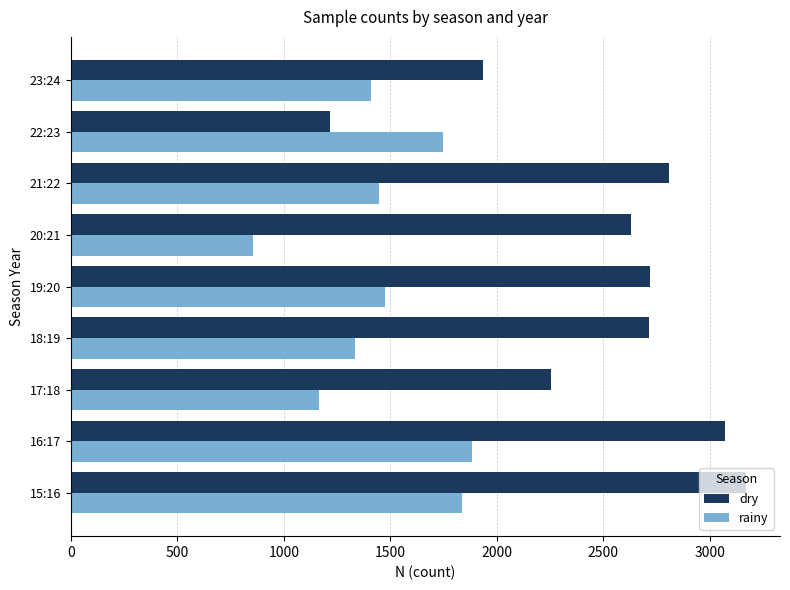

The value of dry at 16:17 is 1269. True or false?

False